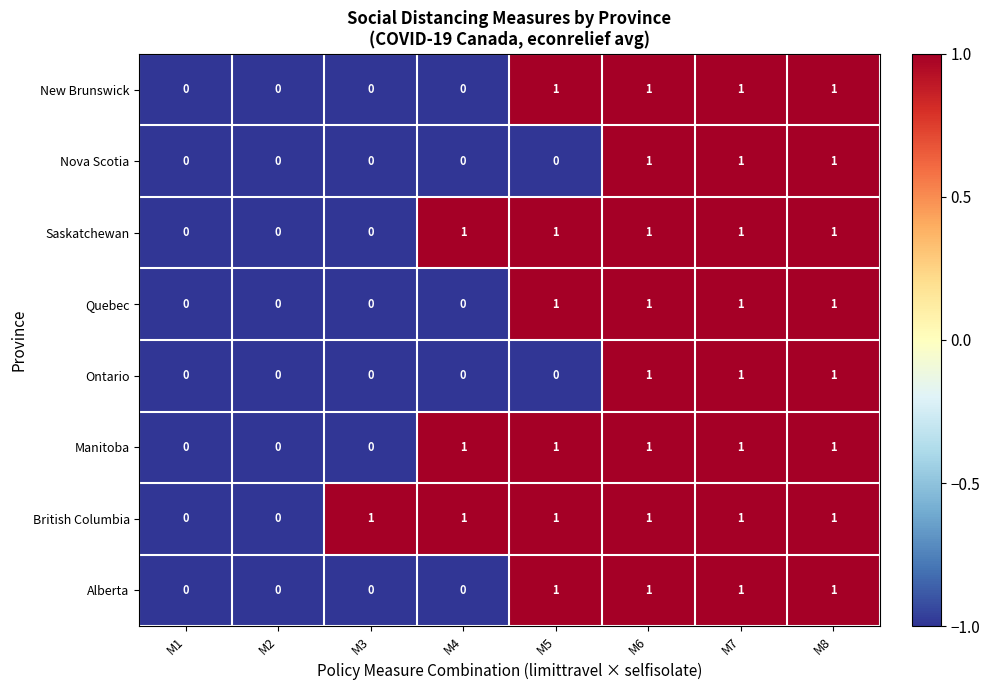

Which series has the largest total across all categories?

British Columbia